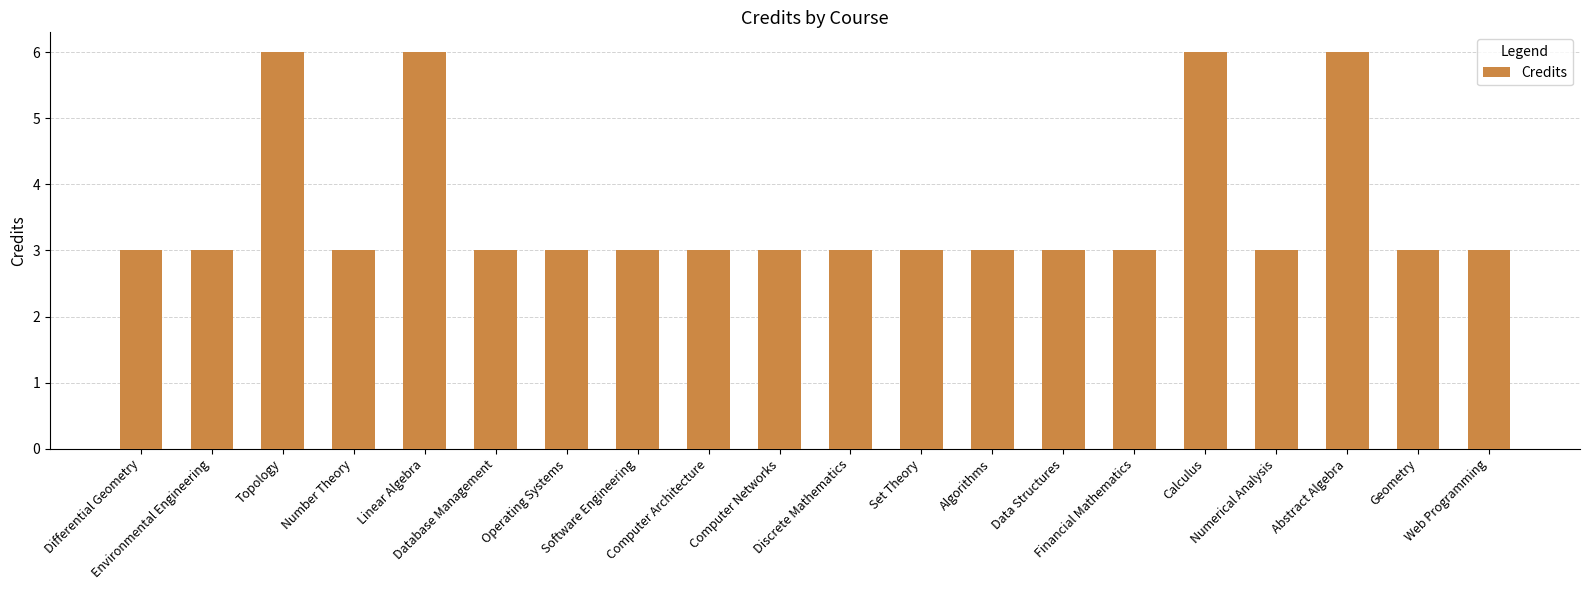

What is the smallest value displayed?

3